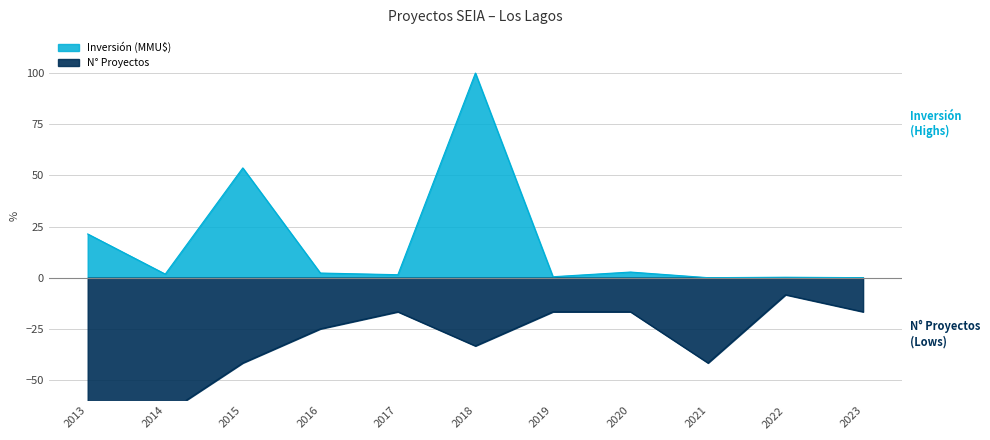

True or false: Número de Proyectos and Inversión (MMU$) intersect in this chart.

False